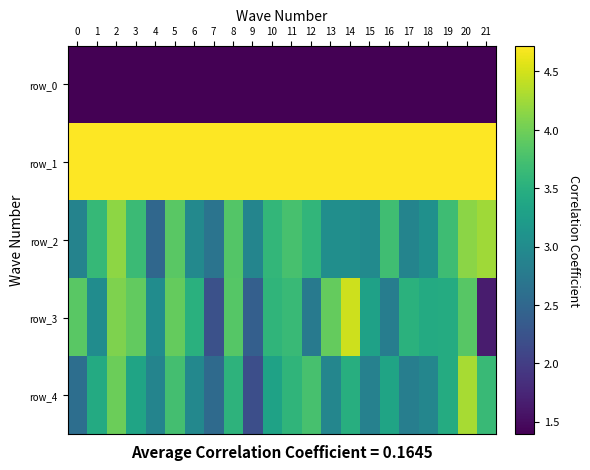

What is the highest value of the row_4 series?

4.3